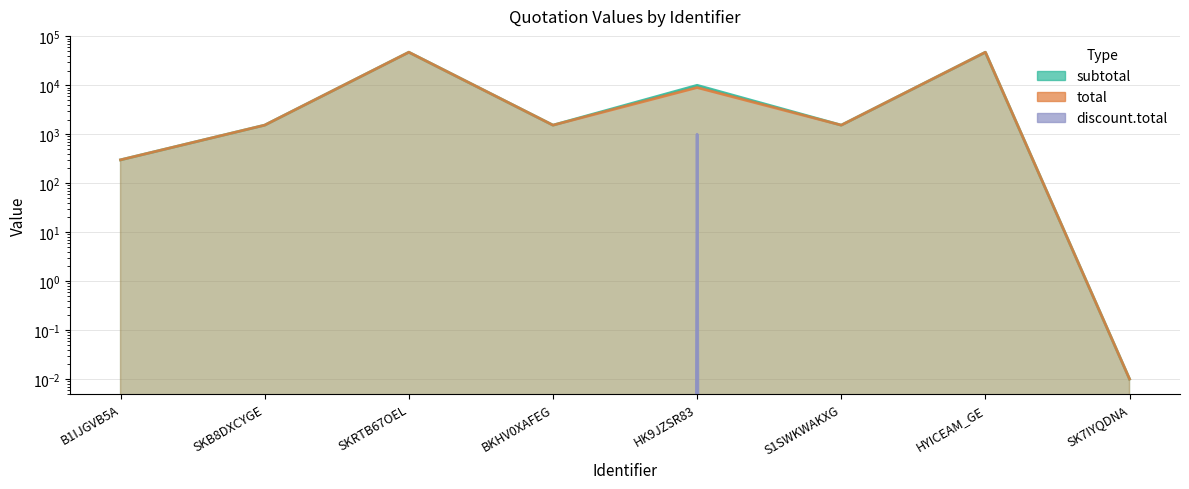

The value of subtotal at HYICEAM_GE is 28011.0. True or false?

False